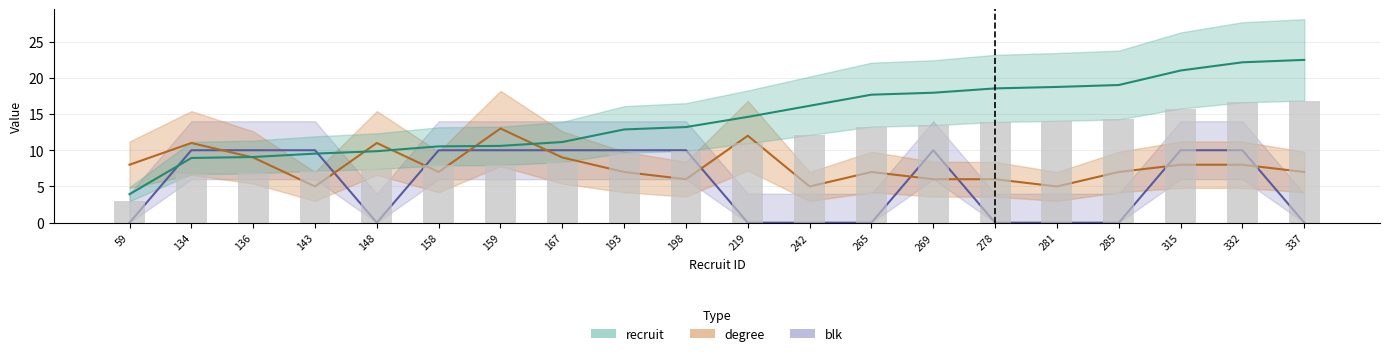

Reading right to left, transcribe all the data shown in this chart.

recruit: 22.5	22.1	21.0	19.0	18.7	18.5	17.9	17.7	16.1	14.6	13.2	12.9	11.1	10.6	10.5	9.9	9.5	9.1	8.9	3.9
degree: 7.0	8.0	8.0	7.0	5.0	6.0	6.0	7.0	5.0	12.0	6.0	7.0	9.0	13.0	7.0	11.0	5.0	9.0	11.0	8.0
blk: 0.0	10.0	10.0	0.0	0.0	0.0	10.0	0.0	0.0	0.0	10.0	10.0	10.0	10.0	10.0	0.0	10.0	10.0	10.0	0.0